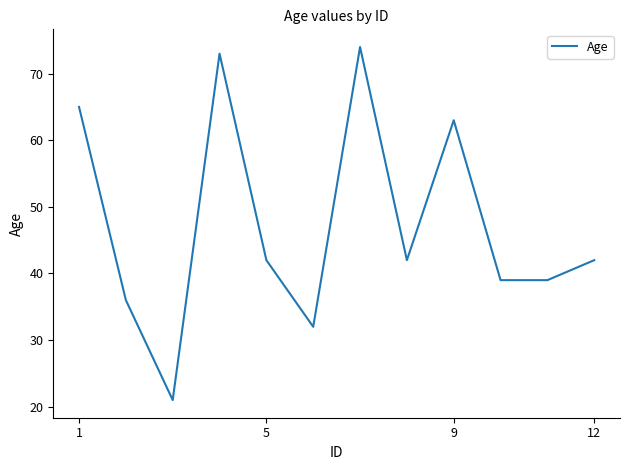

What is the smallest value displayed?

21